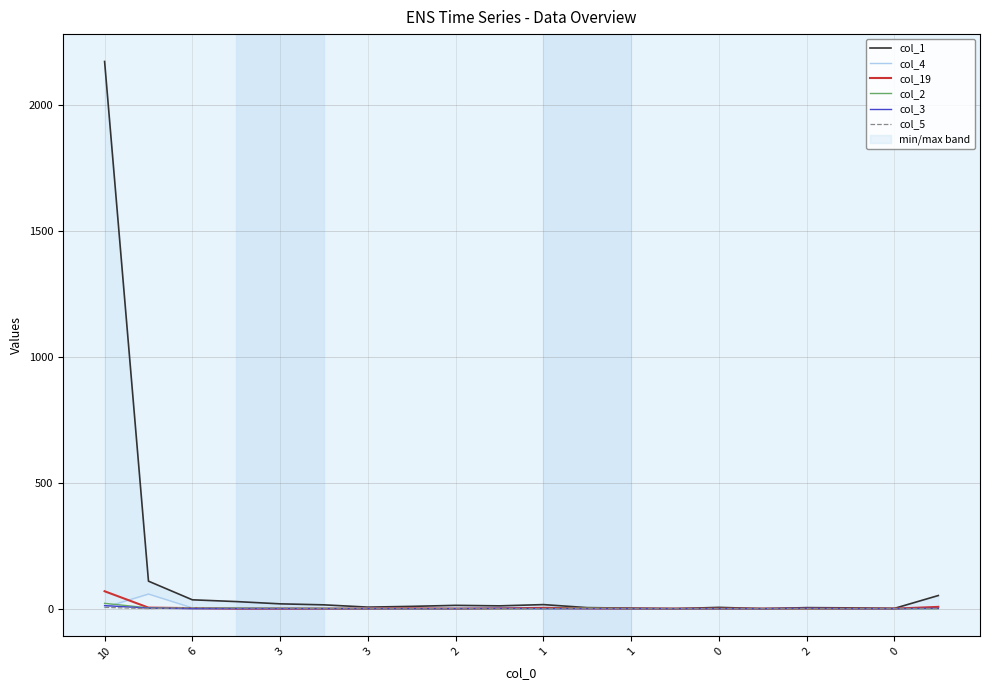

At which category is the sum across all series the highest?

10